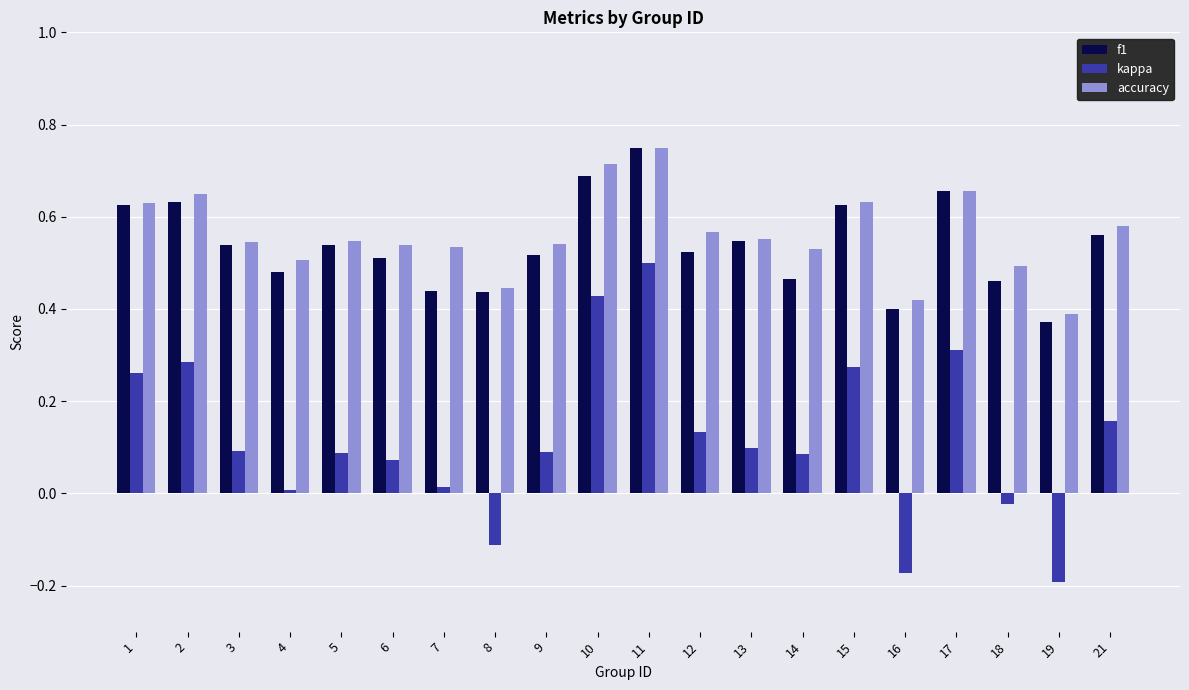

How many accuracy values are between 0 and 1?

20